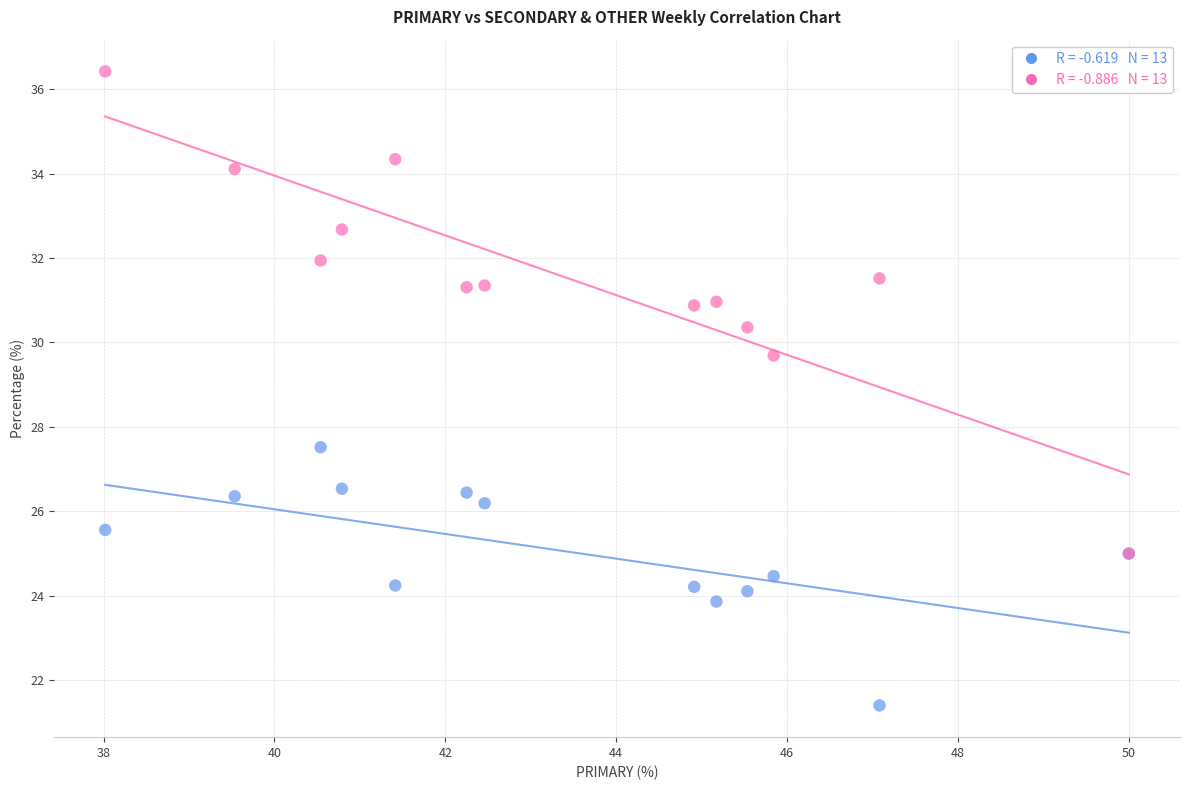

Across all series, what Y value is closest to 28?

27.5